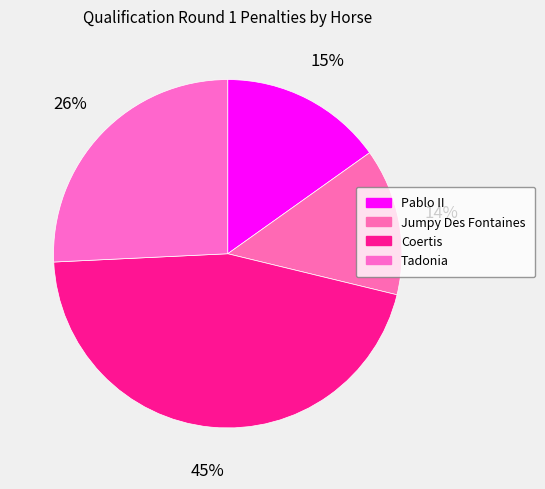

How many slices are in this pie chart?

4